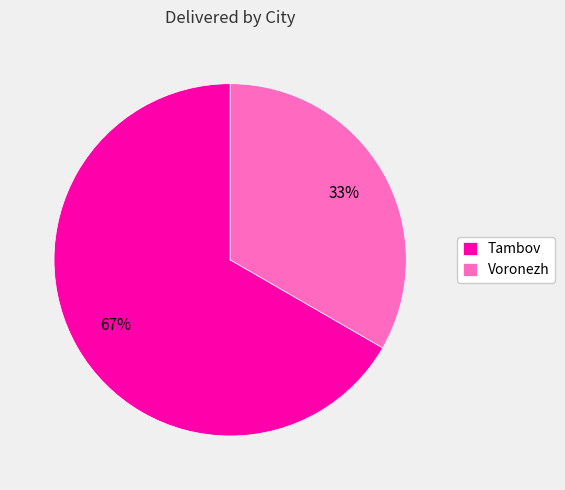

What percentage is the Voronezh slice, to the nearest percent?

33%